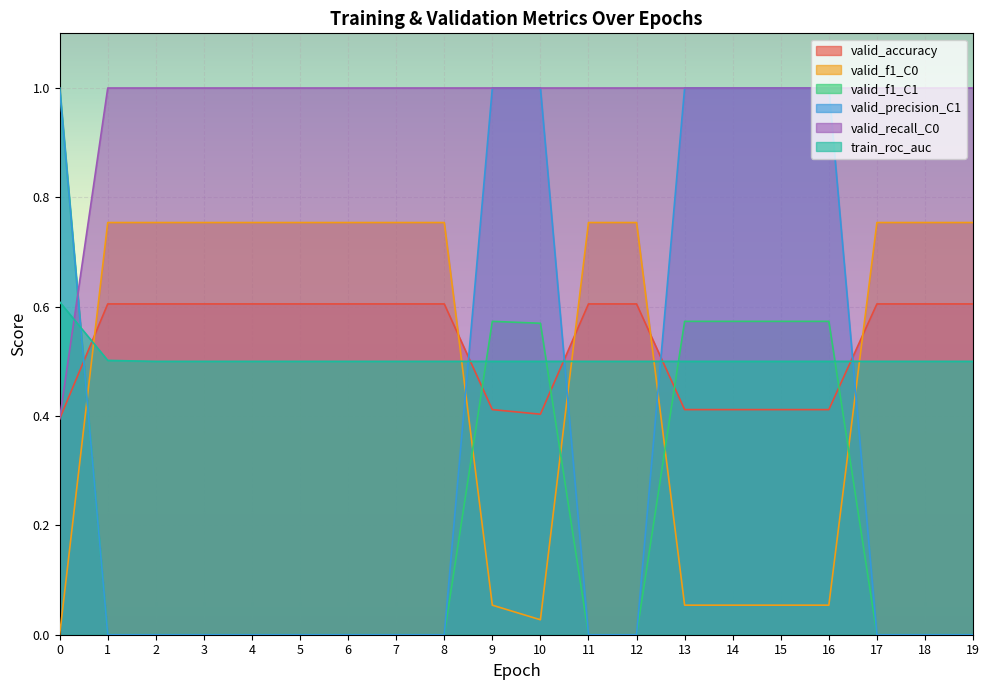

What is the minimum value for valid_recall_C0?

0.4